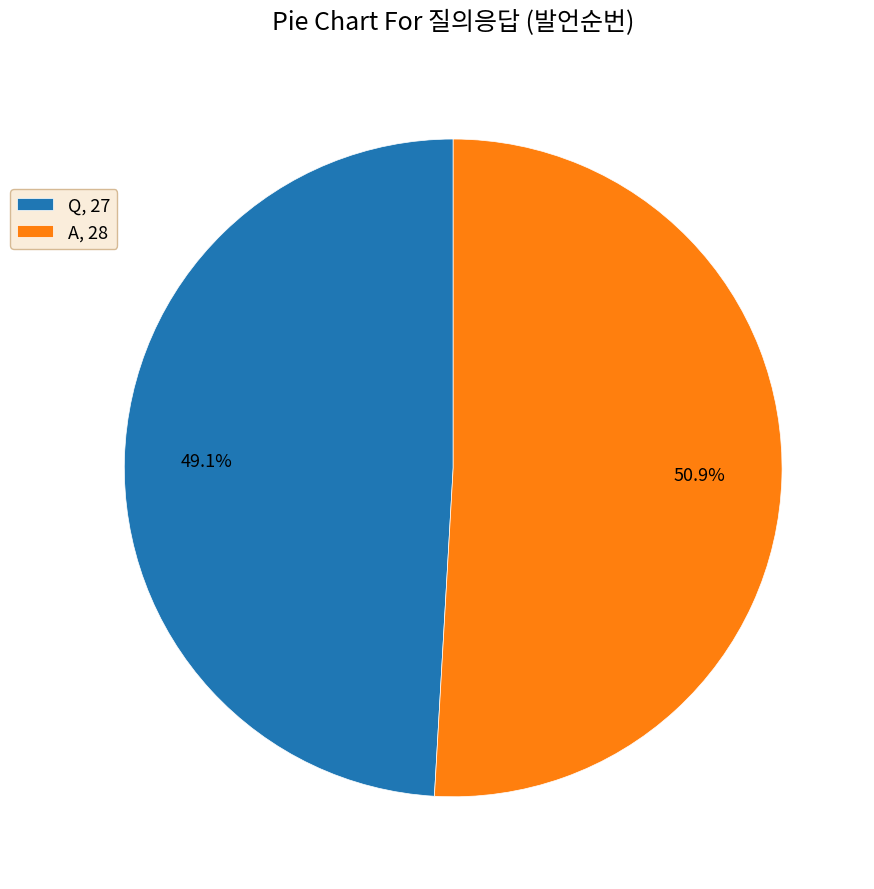

Does A represent more than half of the total?

Yes